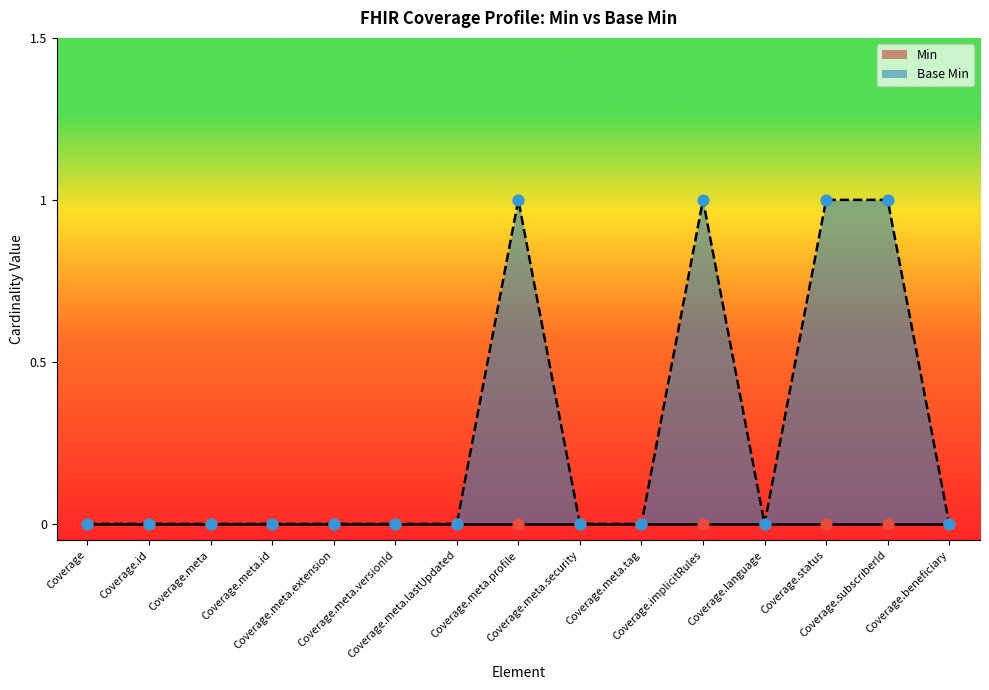

Which has a higher value, Coverage.meta.tag or Coverage?

Coverage.meta.tag